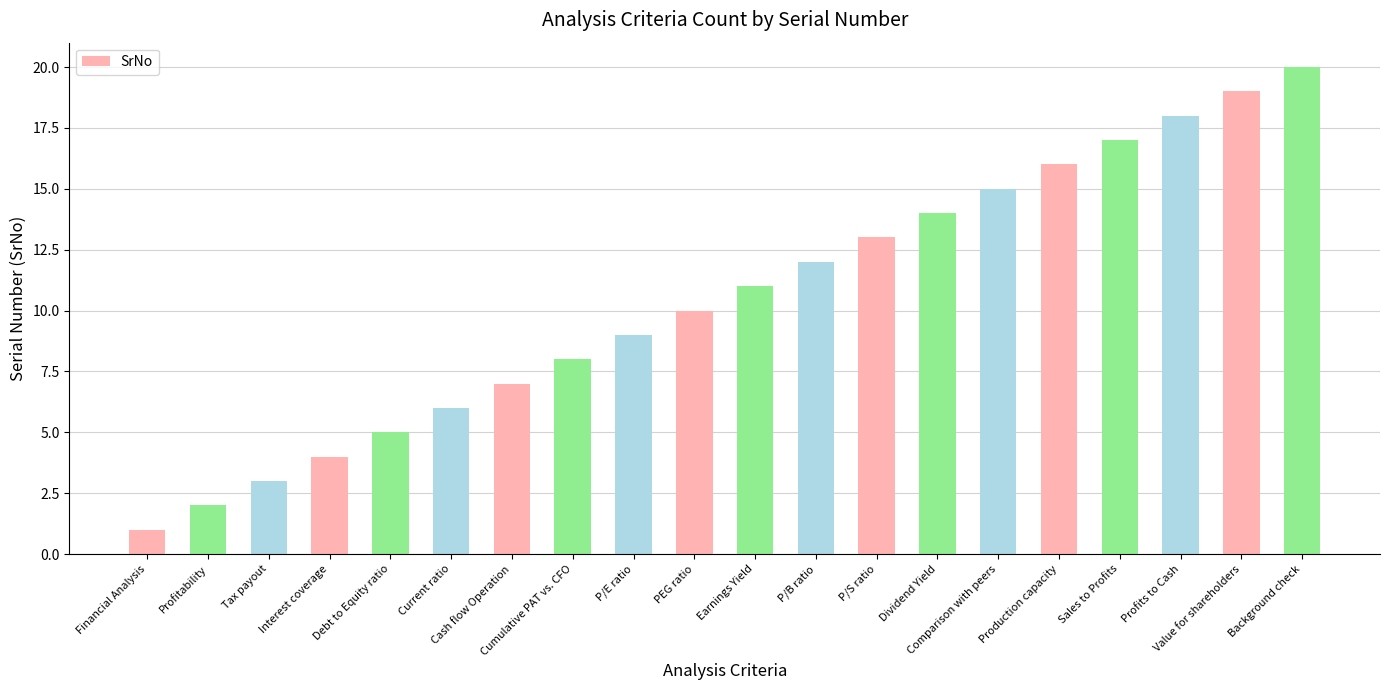

True or false: the data shows 19 at Value for shareholders.

True